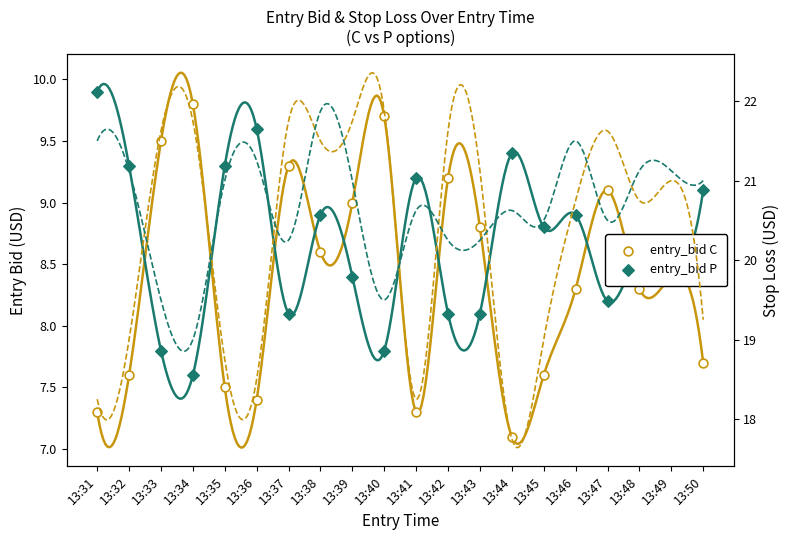

At how many categories does at least one series exceed 7?

20